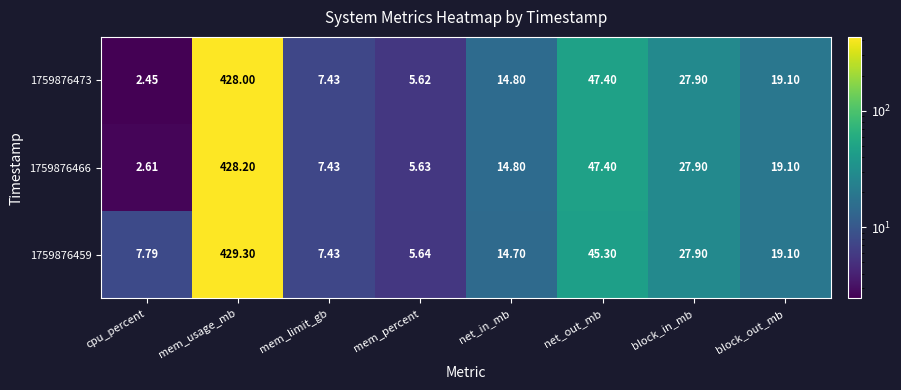

At which label does 1759876459 reach its minimum?

mem_percent